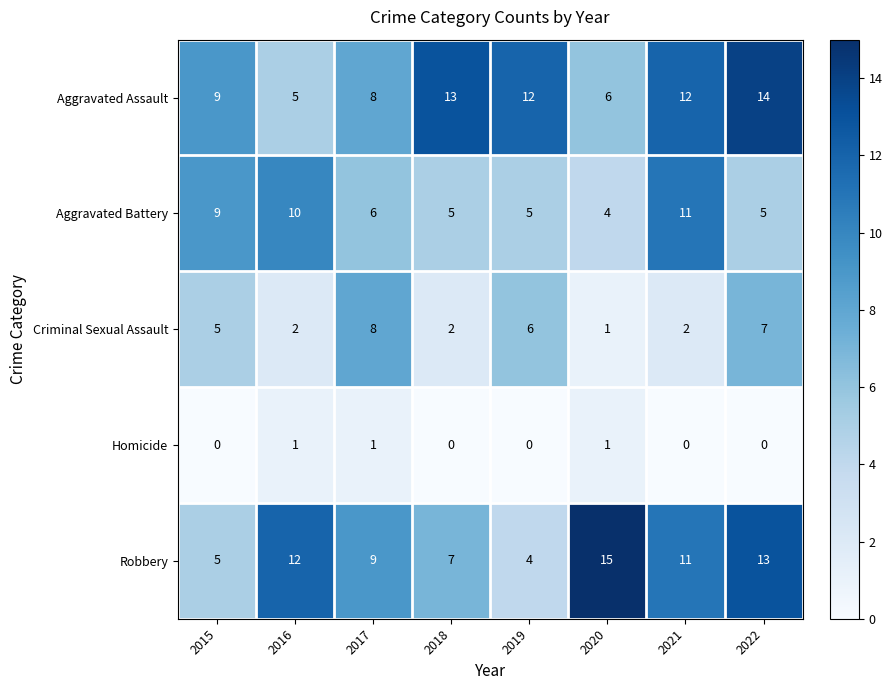

Is it true that Homicide equals 1 at 2016?

True